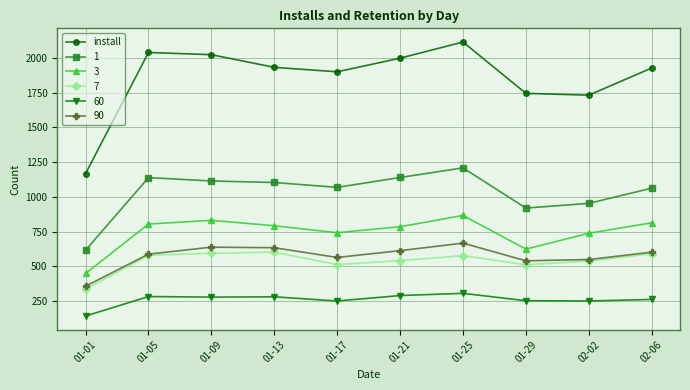

The value of 90 at 01-05 is 789. True or false?

False